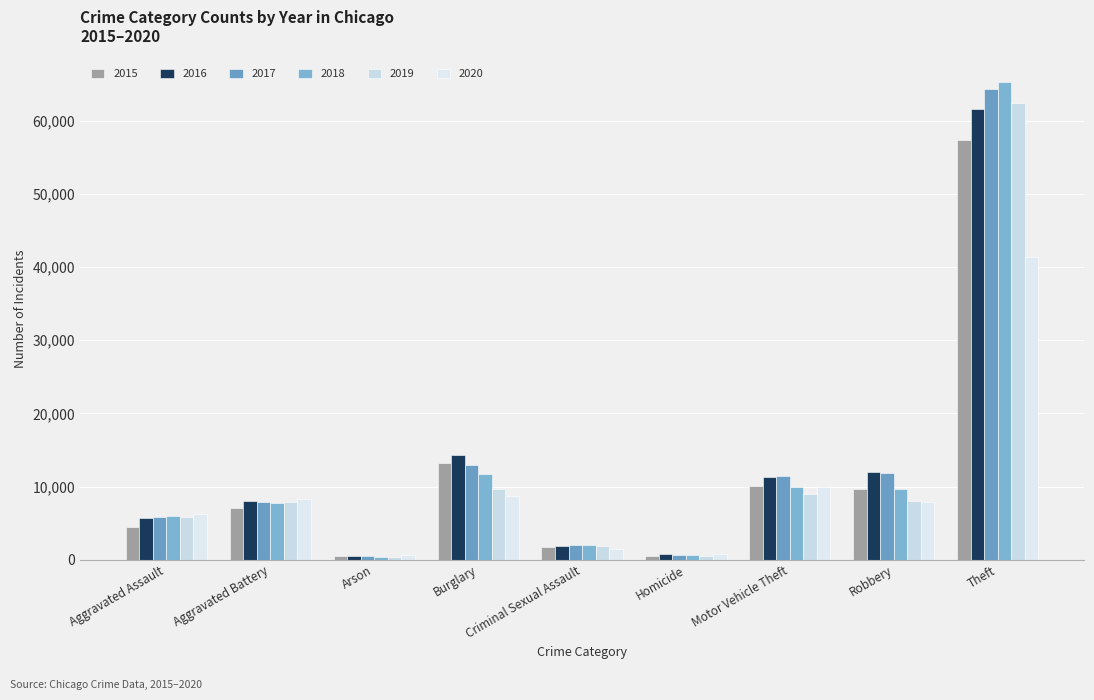

How many bars are there in total?

54